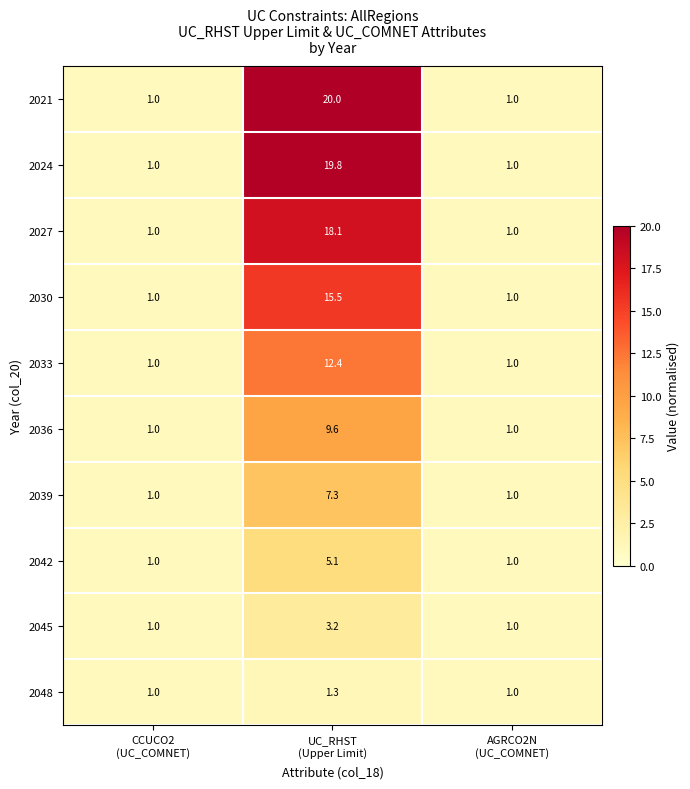

Reading left to right, list all the values displayed in this chart.

2021: 1.0	20.0	1.0
2024: 1.0	19.8	1.0
2027: 1.0	18.1	1.0
2030: 1.0	15.5	1.0
2033: 1.0	12.4	1.0
2036: 1.0	9.6	1.0
2039: 1.0	7.3	1.0
2042: 1.0	5.1	1.0
2045: 1.0	3.2	1.0
2048: 1.0	1.3	1.0